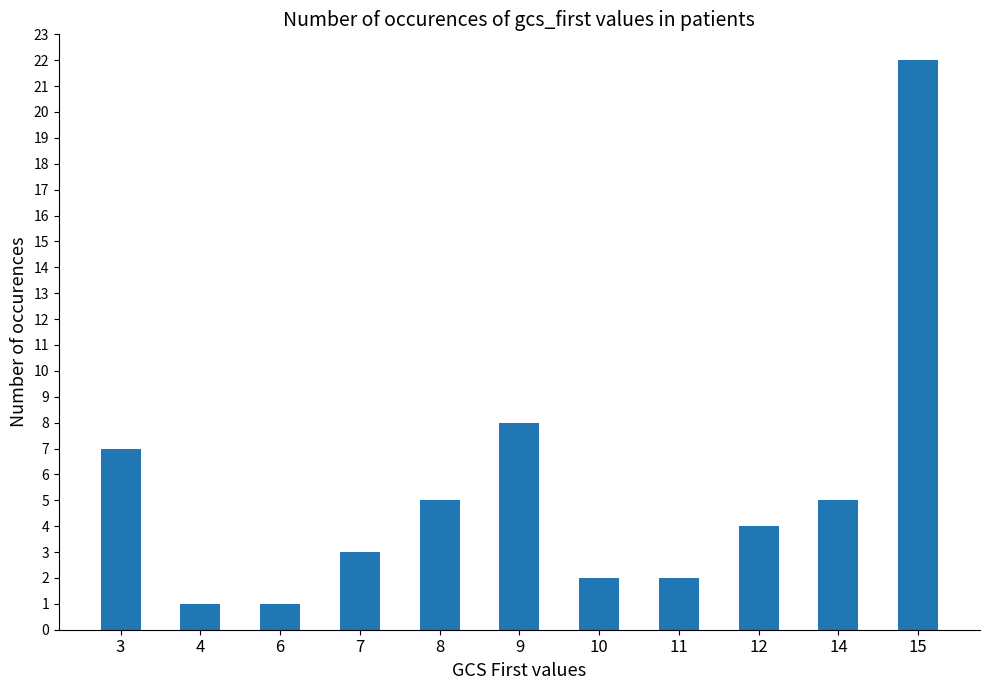

Where is the data nearest to the value 11?

9